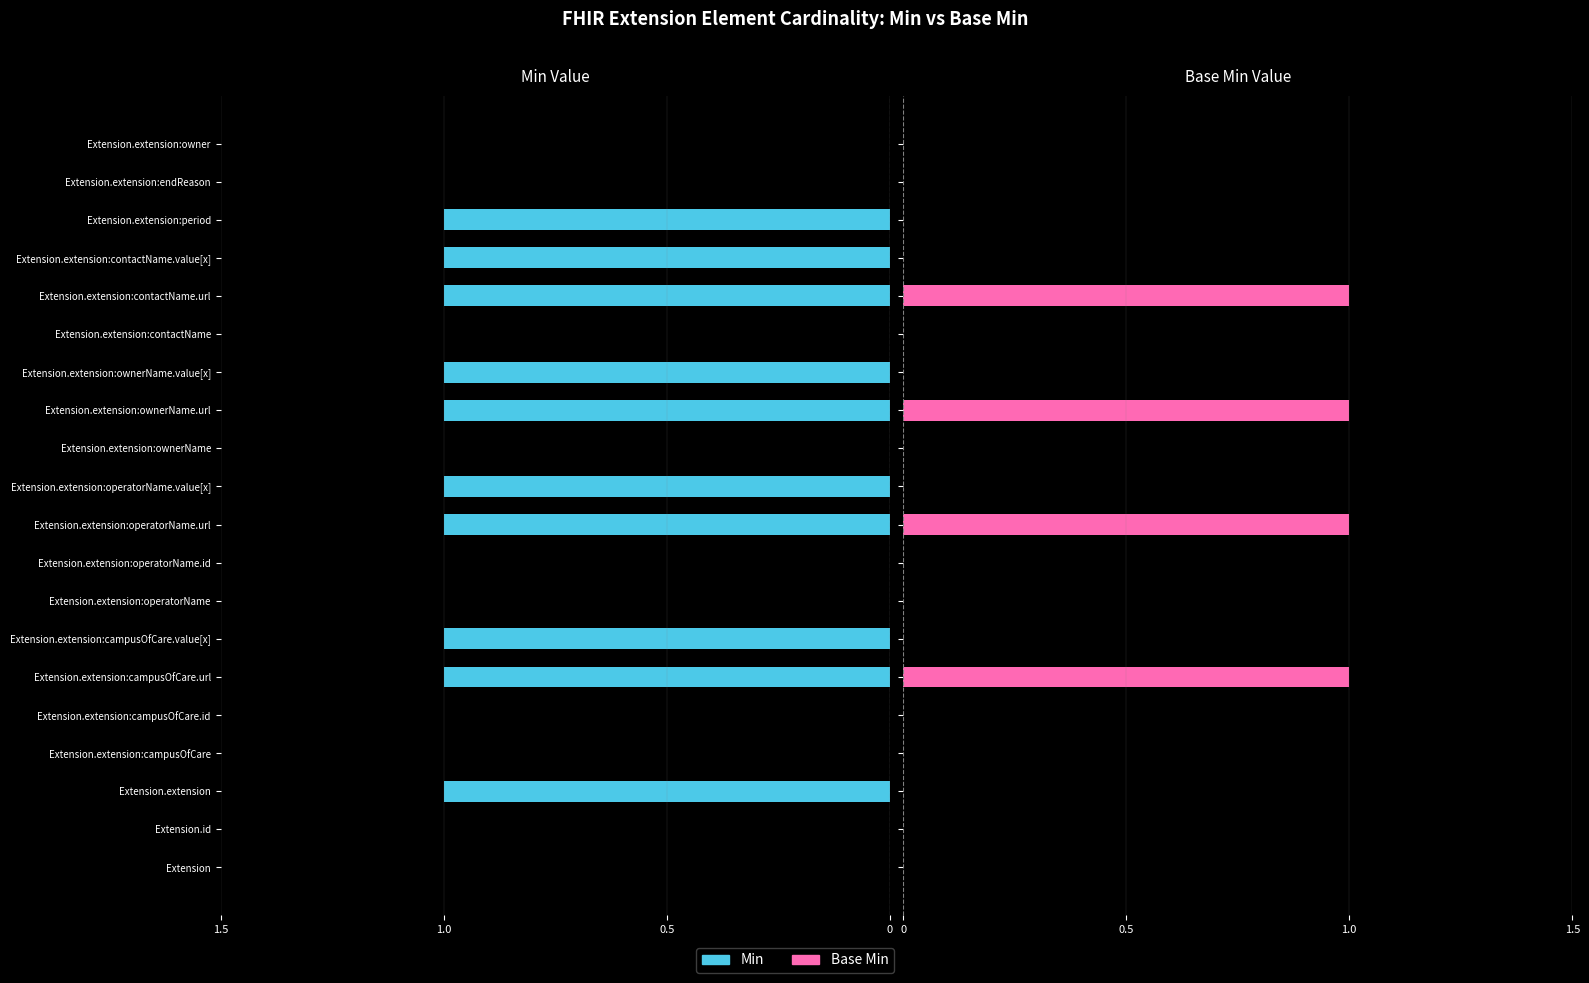

Read the Min value at Extension.extension:campusOfCare.value[x].

1